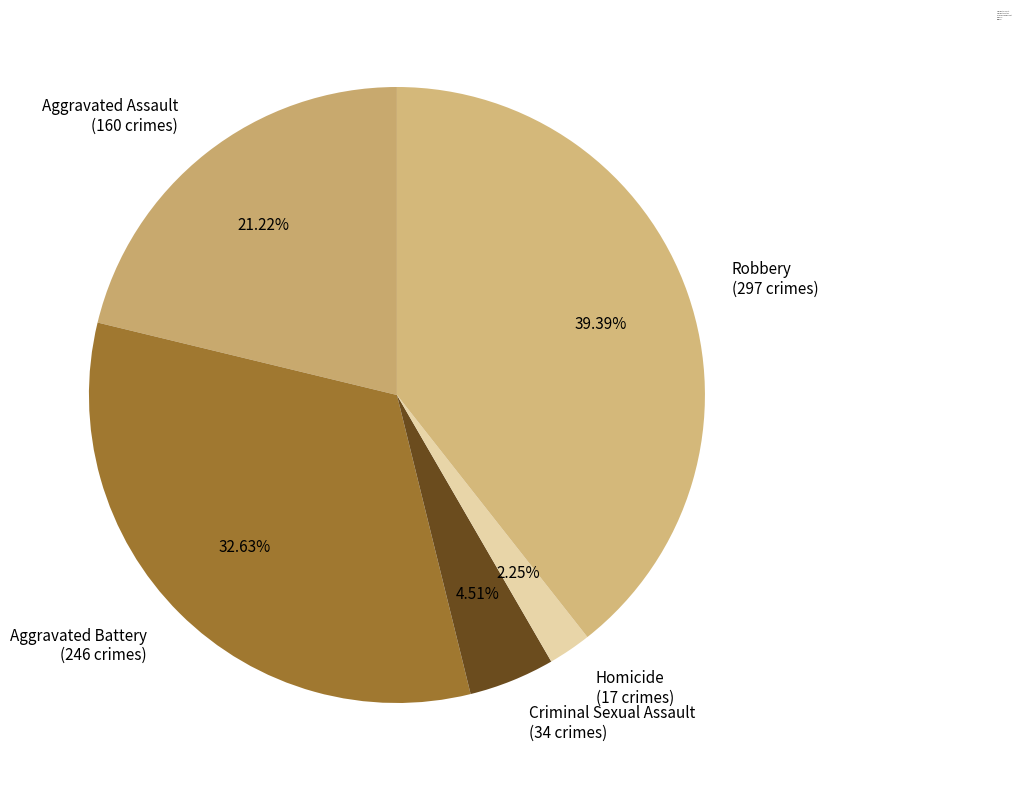

Is there a majority slice in this chart?

No